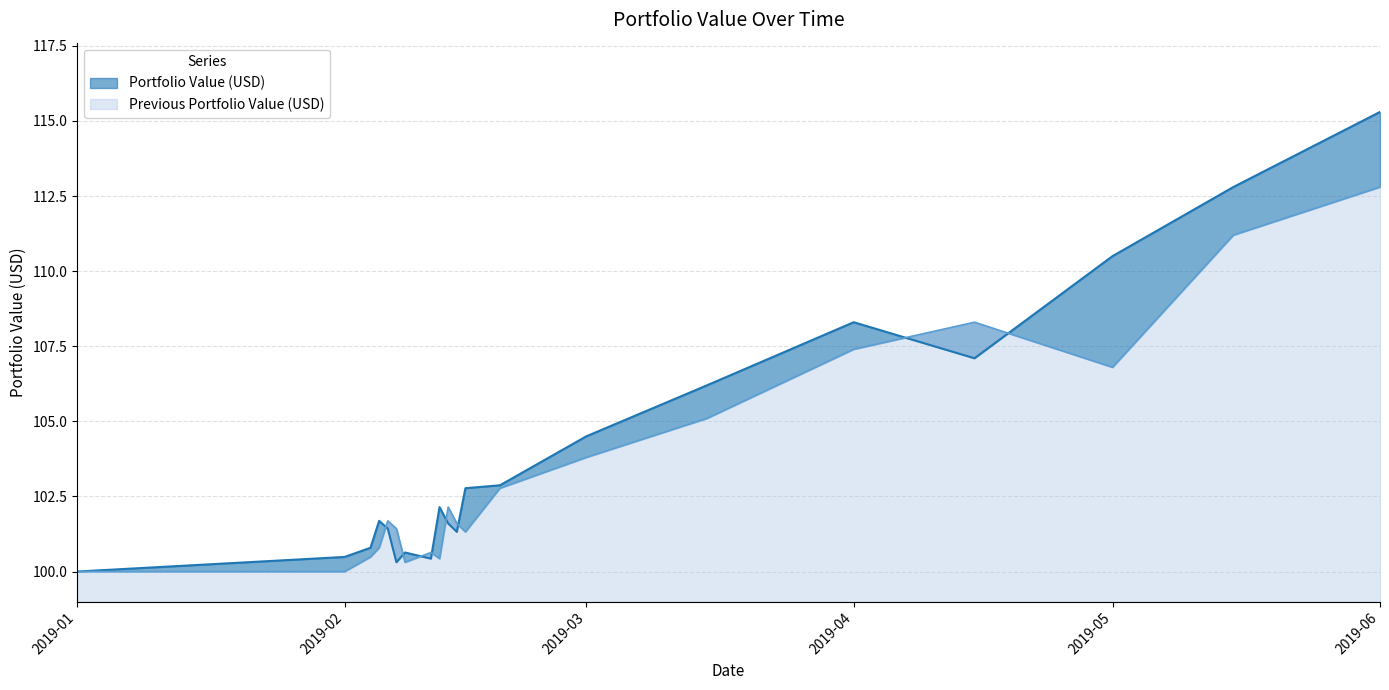

What is the minimum value for Portfolio Value (USD)?

100.0